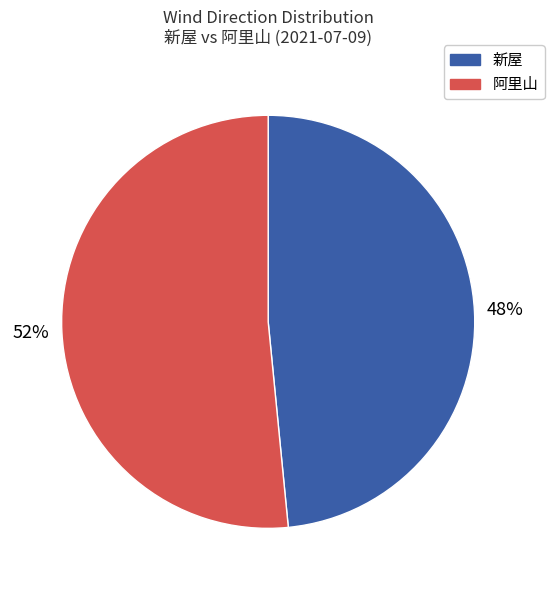

To the nearest percent, what is the average slice percentage?

50%